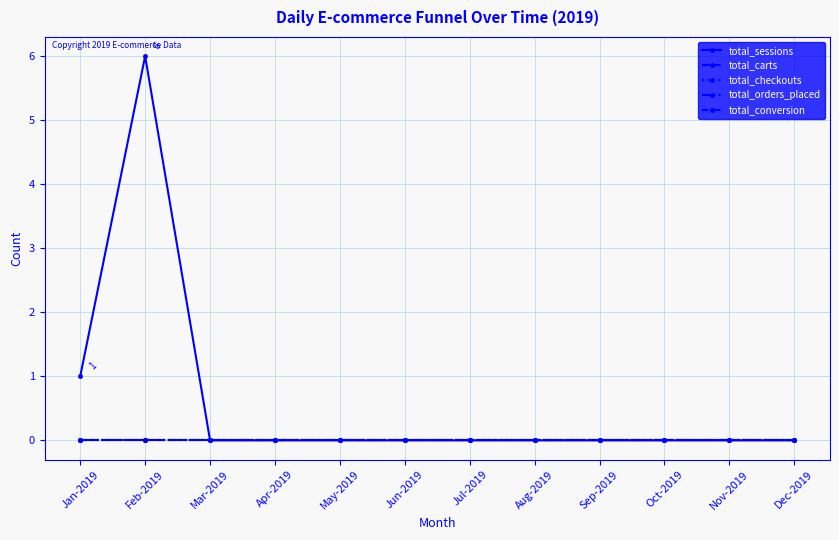

How many lines are shown in the chart?

5